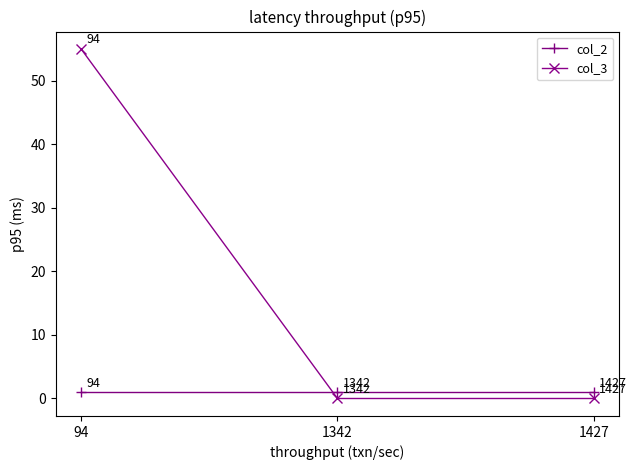

What is the difference between the highest and lowest values at 94?

54